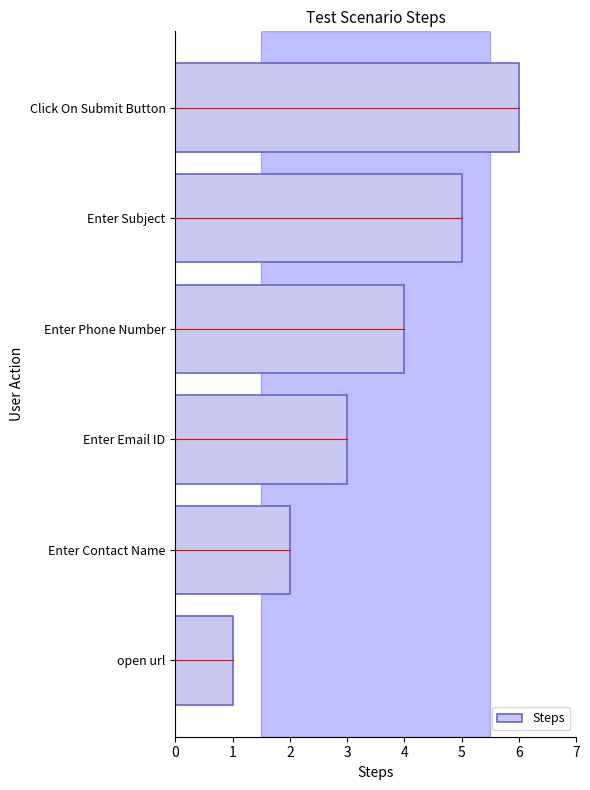

What is the sum of all values?

21